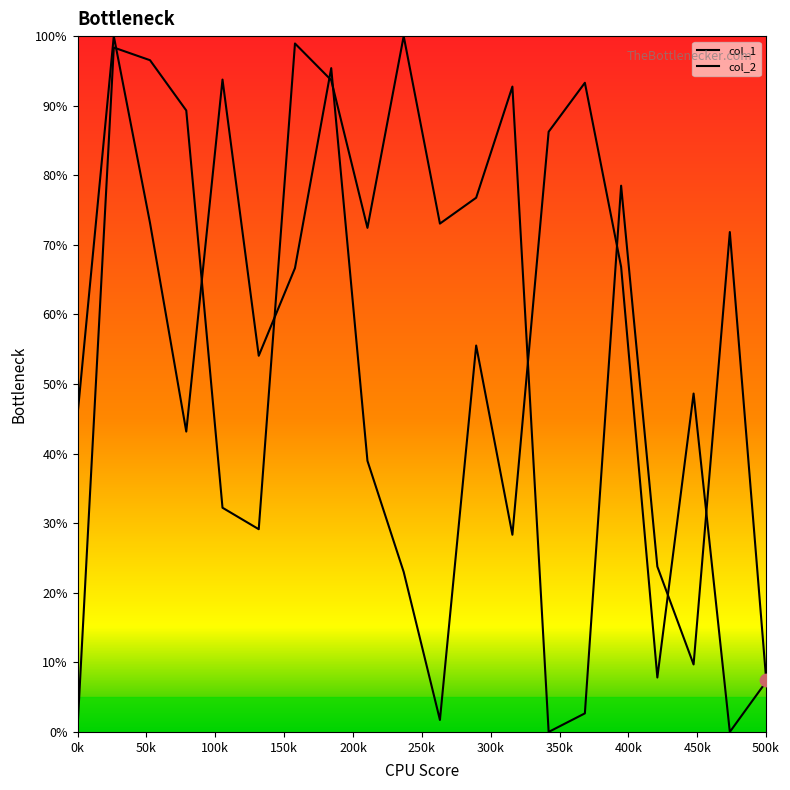

Which series has the largest total across all categories?

col_1